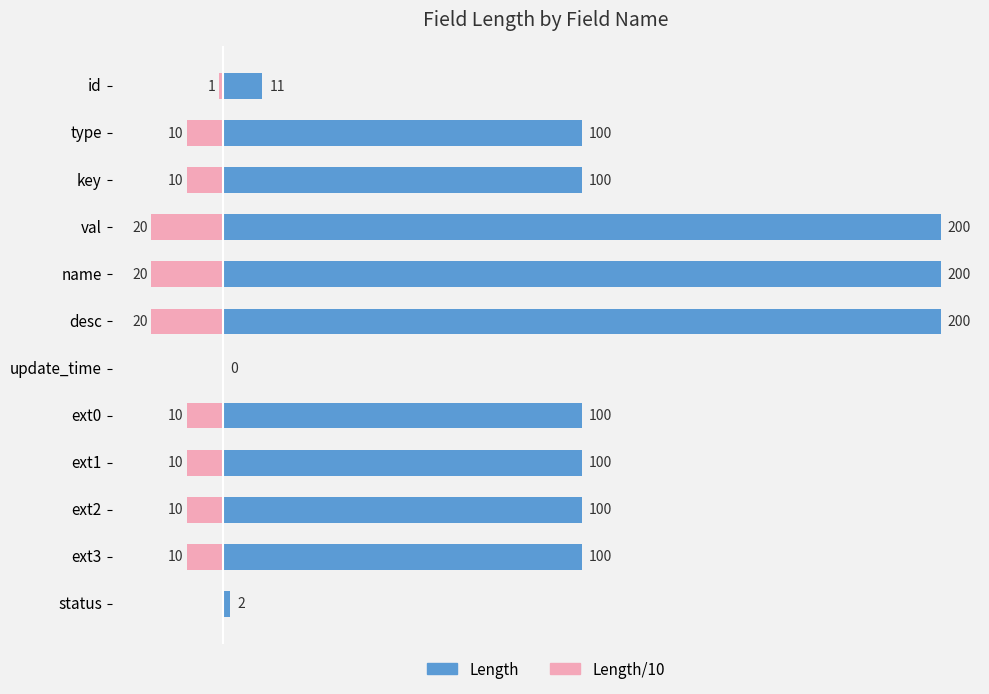

List the series in order of their peak value, lowest first.

Length/10, Length